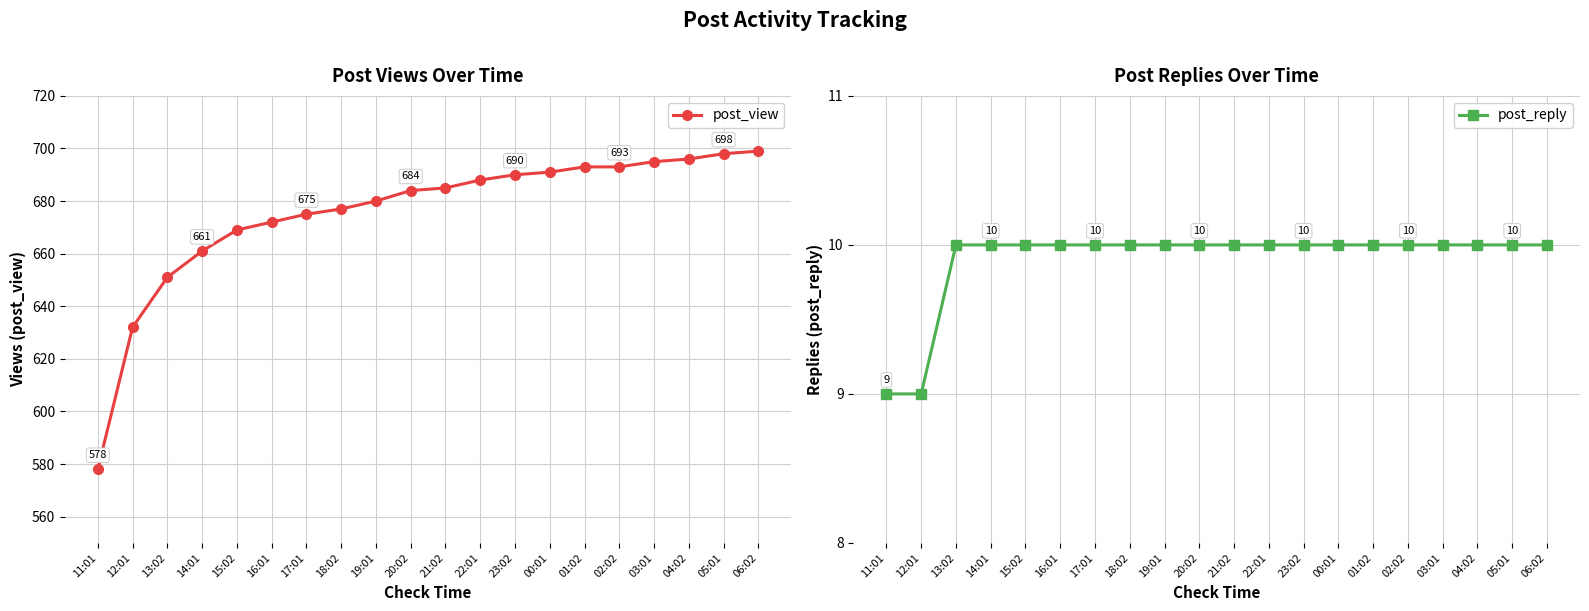

What is the difference between the second highest and second lowest values in the post_view series?

66